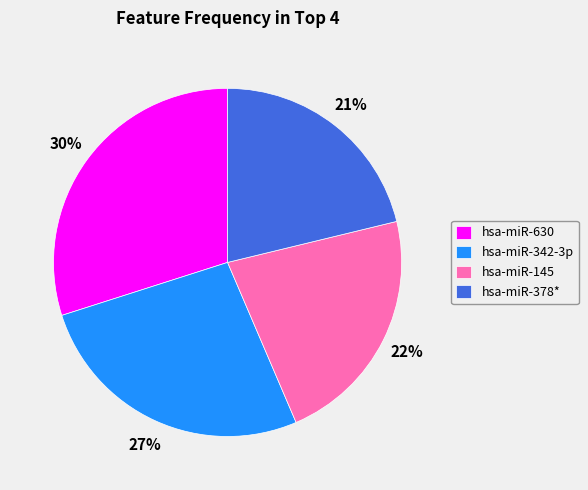

How many slices are in this pie chart?

4